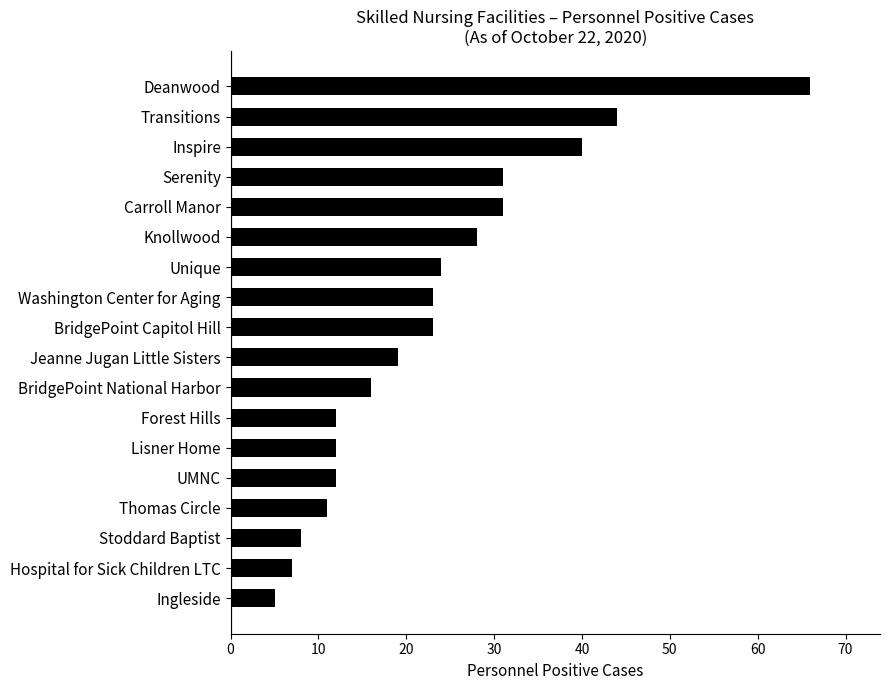

What is the sum of all values?

412